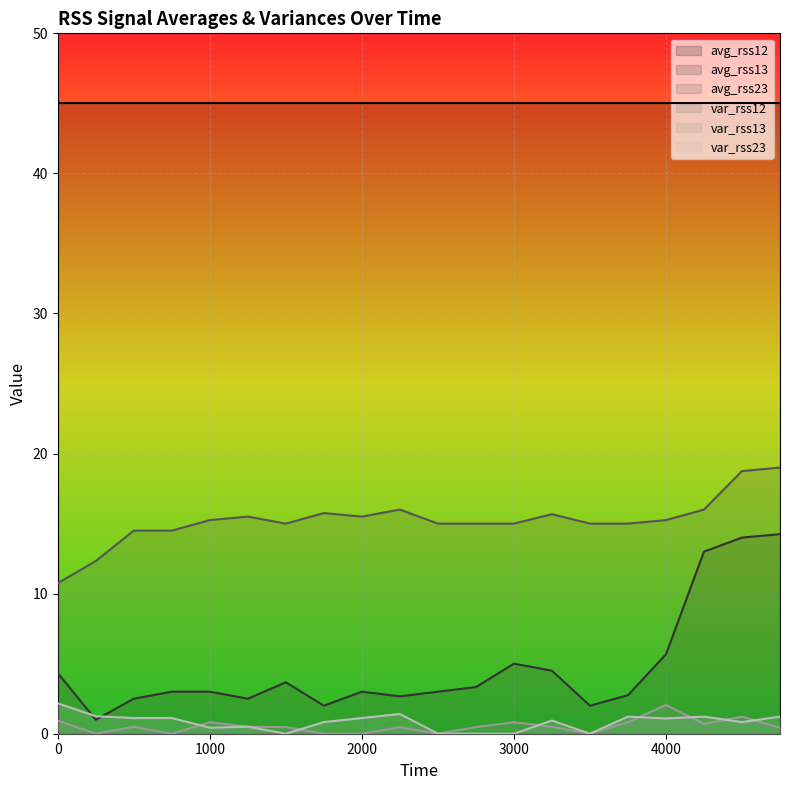

Rank the series at 1000 from lowest to highest value.

var_rss12 (line), var_rss13 (line), avg_rss13 (line), var_rss23 (line), avg_rss23 (line), avg_rss12 (line)